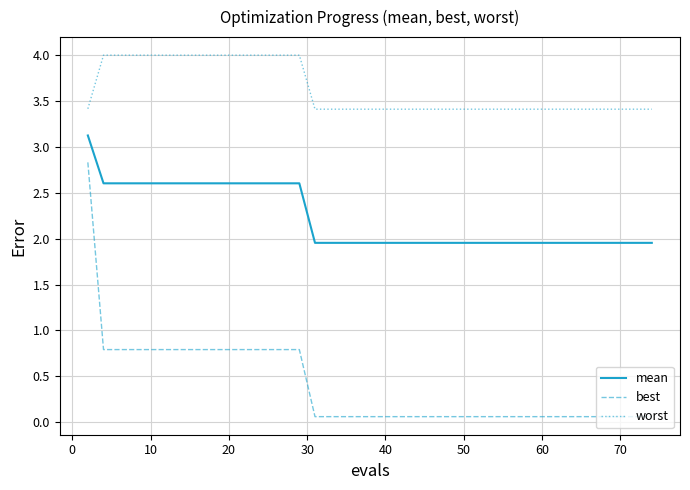

List the series in order of their overall mean, highest first.

worst, mean, best